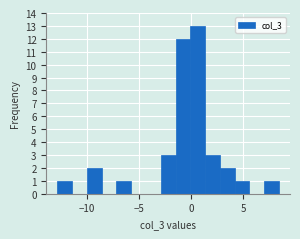

Around what value on the x-axis is the tallest bar? Give the approximate position of its centre, as read against the axis.

0.5